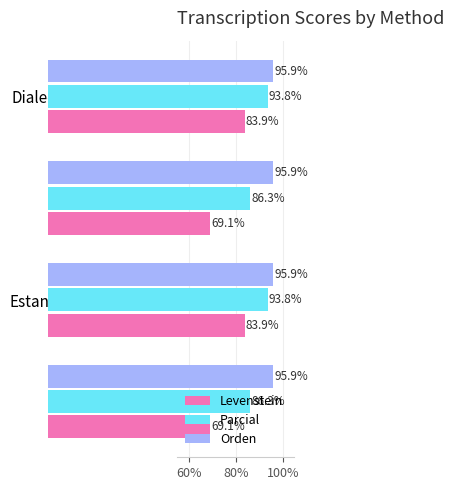

Which series has the widest spread of values?

Levenstein